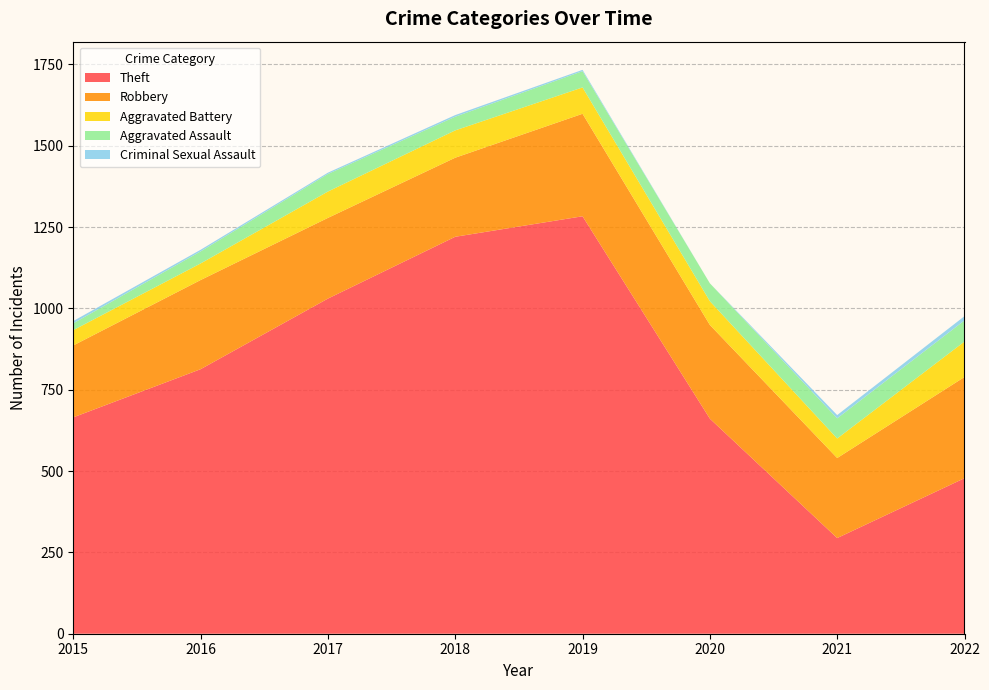

Reading left to right, extract all data points from this chart.

Theft: 2015=665	2016=813	2017=1030	2018=1220	2019=1283	2020=661	2021=294	2022=478
Robbery: 2015=221	2016=274	2017=248	2018=243	2019=315	2020=288	2021=246	2022=311
Aggravated Battery: 2015=47	2016=51	2017=81	2018=84	2019=81	2020=73	2021=60	2022=109
Aggravated Assault: 2015=21	2016=37	2017=54	2018=42	2019=50	2020=55	2021=62	2022=65
Criminal Sexual Assault: 2015=7	2016=5	2017=4	2018=5	2019=4	2020=0	2021=10	2022=13